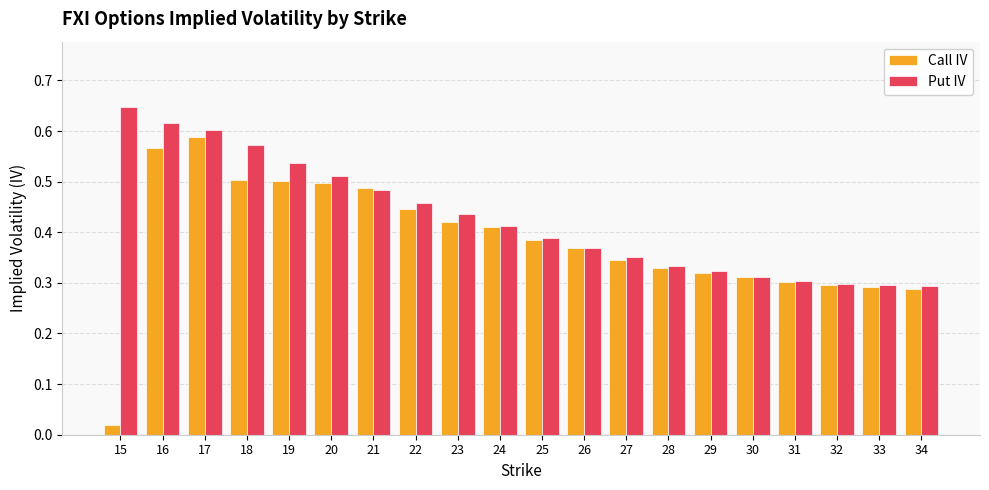

Is it true that Put IV equals 0.3 at 32?

True